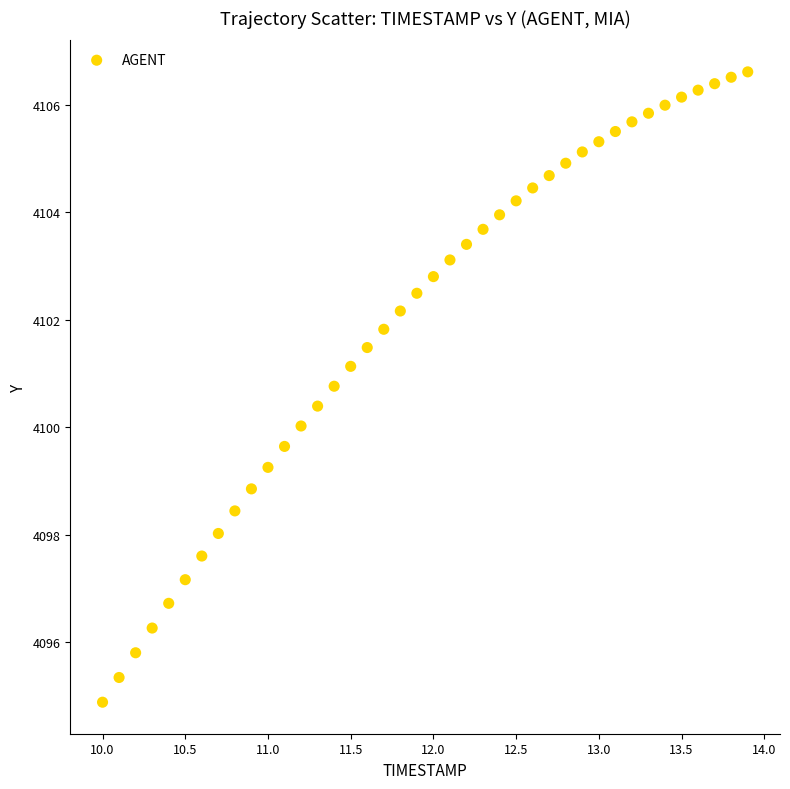

What is the range of X values (max minus min)?

3.9